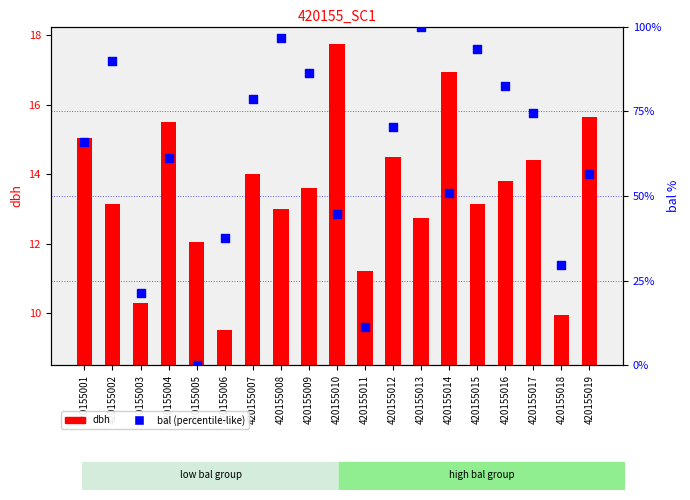

At how many categories does at least one series exceed 42?

14